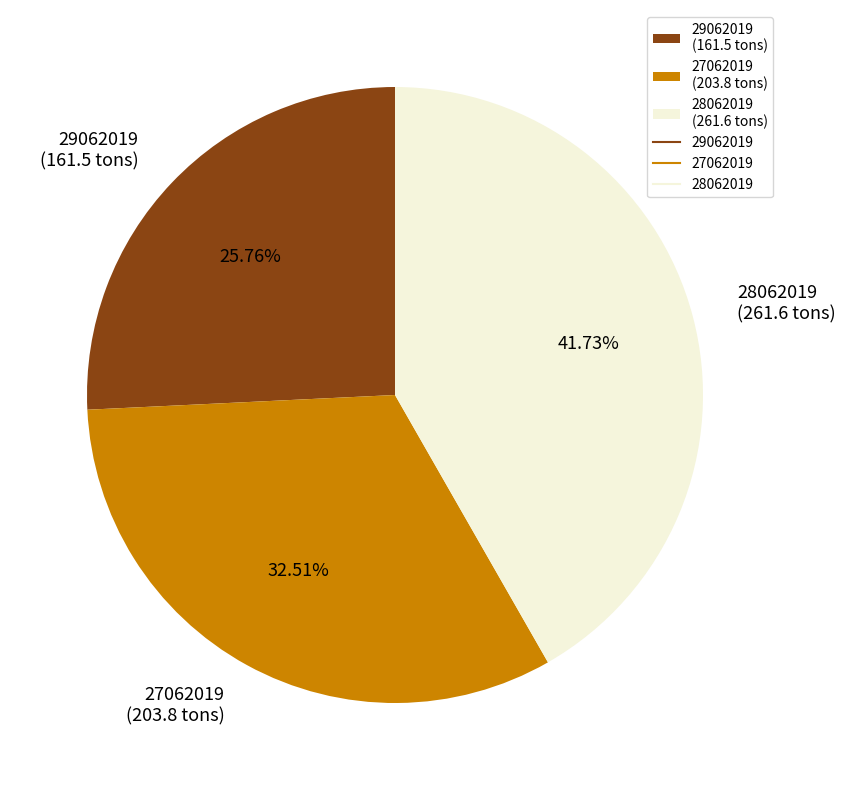

How many segments does this pie chart have?

3